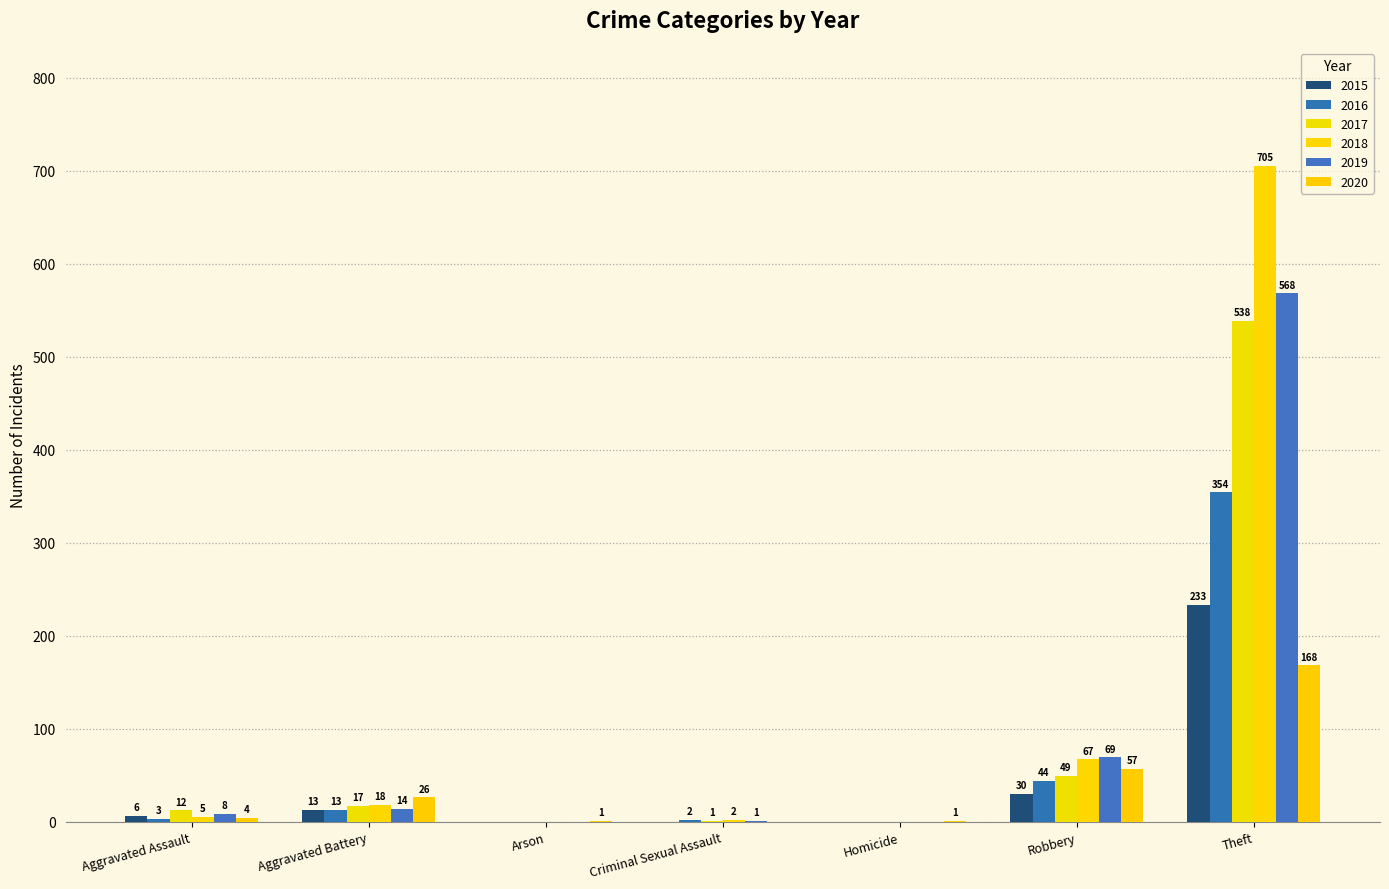

Which has a higher value, Aggravated Battery or Arson?

Aggravated Battery